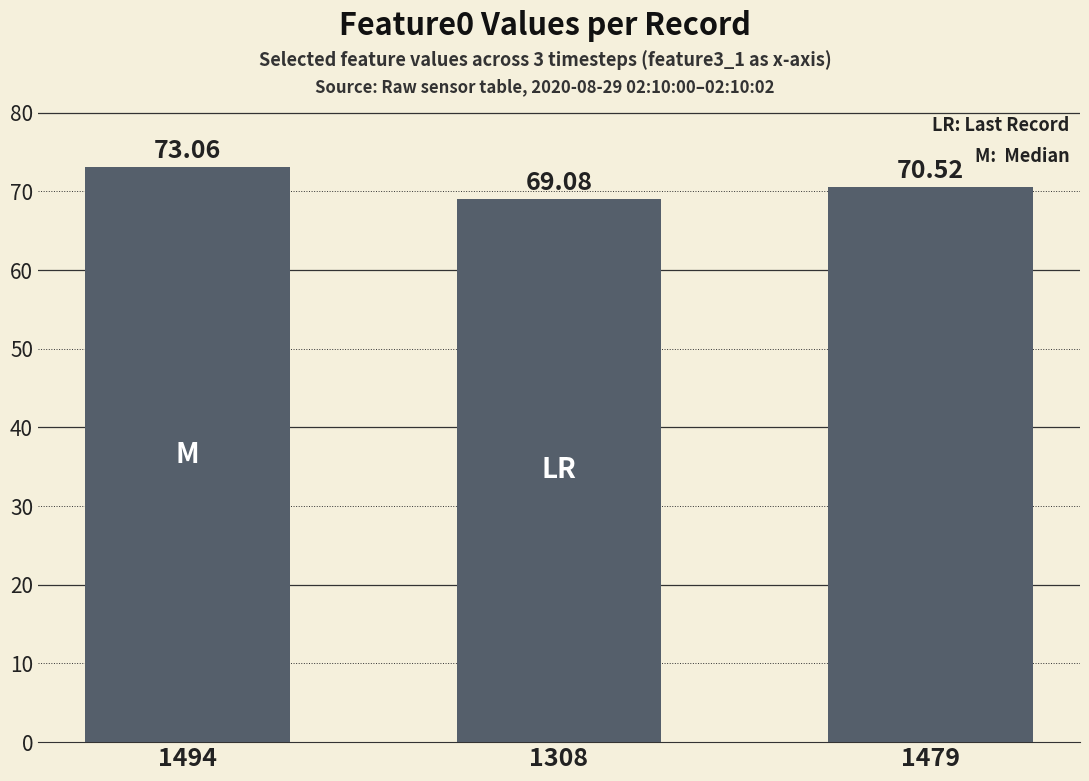

What is the difference between the second highest and minimum values?

1.4